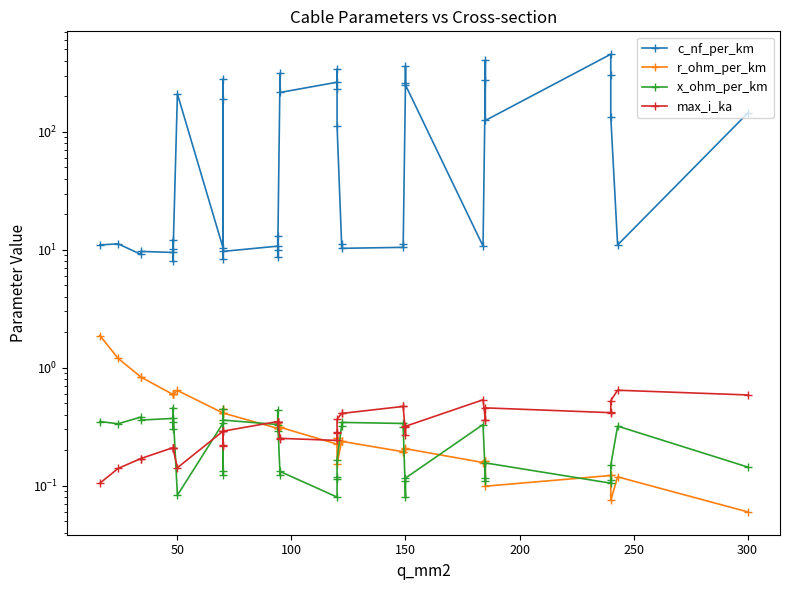

True or false: max_i_ka and x_ohm_per_km cross at least once.

True